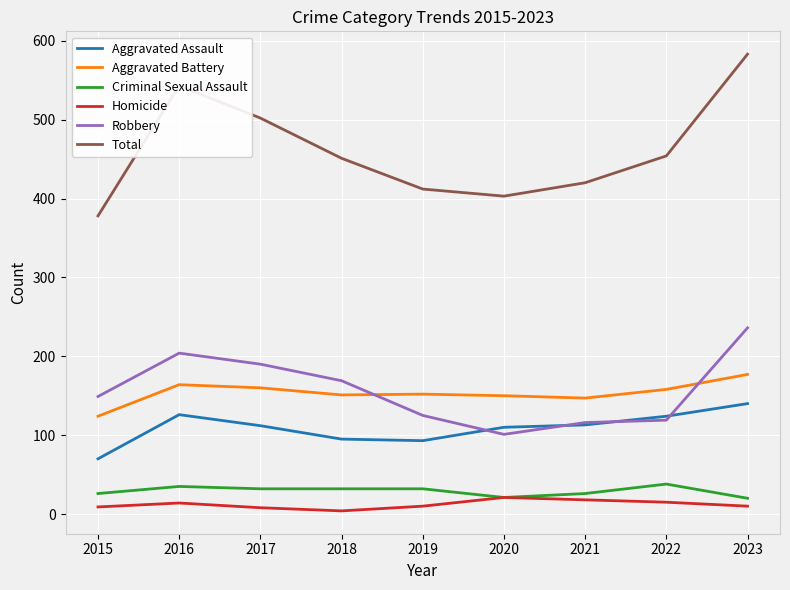

Which series has the widest spread of values?

Total